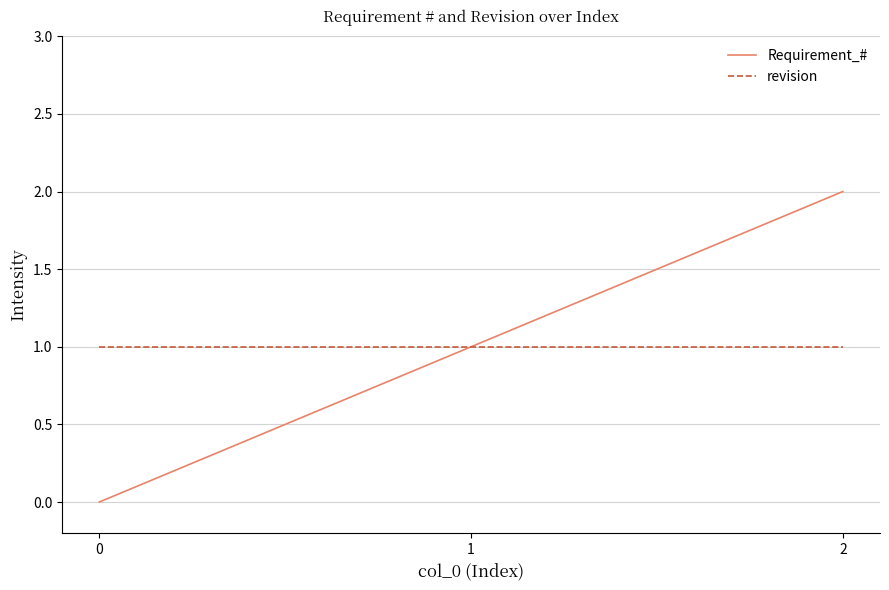

What is the average value of the revision series?

1